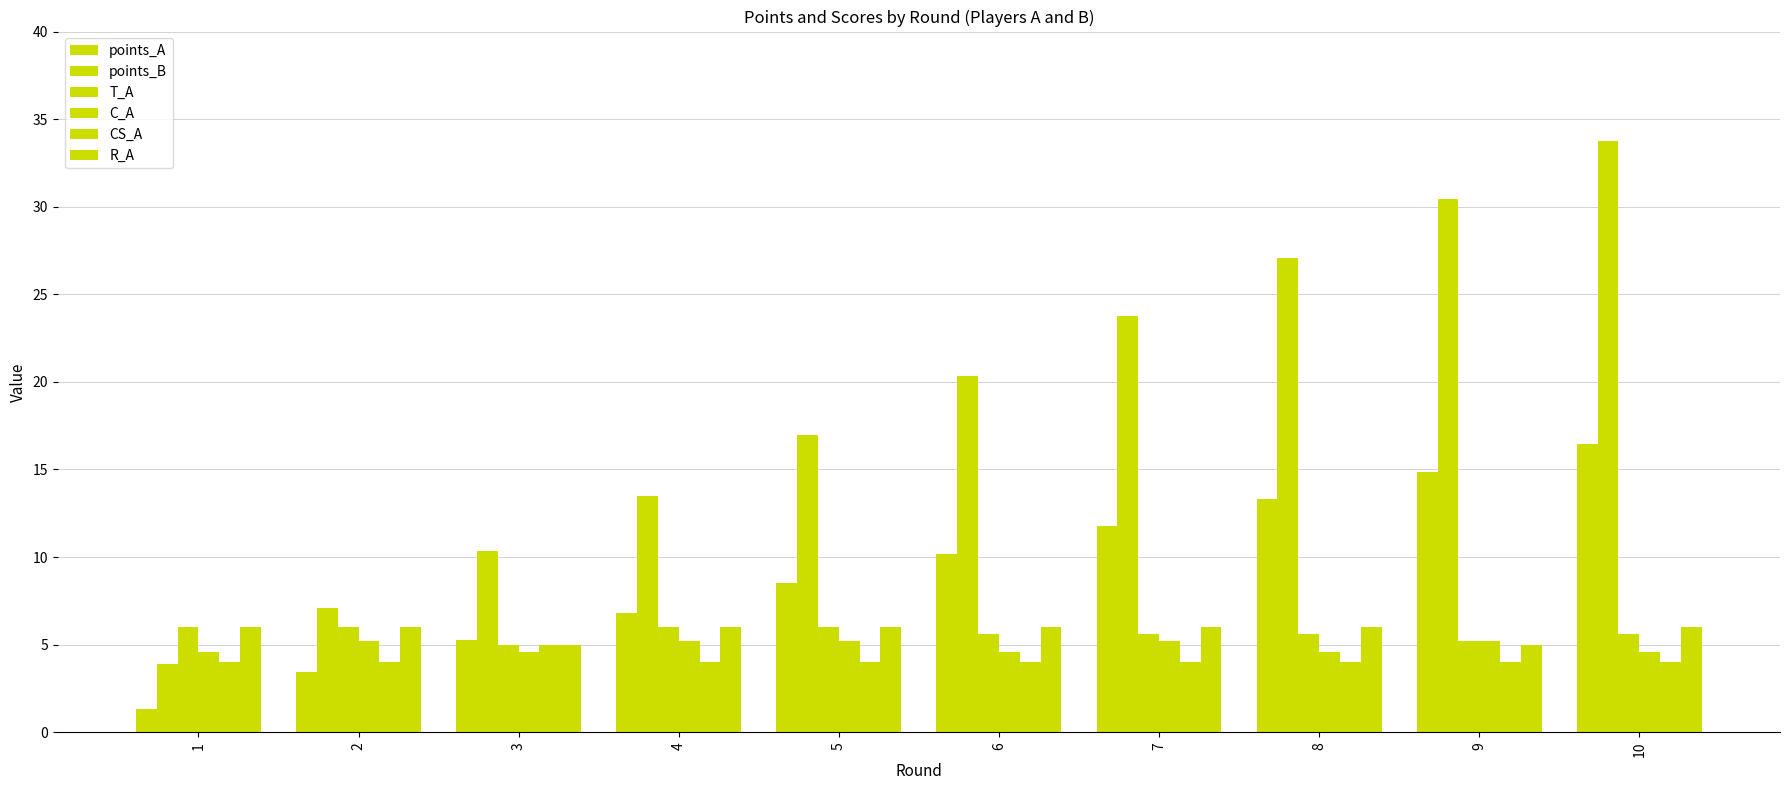

Rank the categories by R_A value from lowest to highest.

3, 9, 1, 2, 4, 5, 6, 7, 8, 10